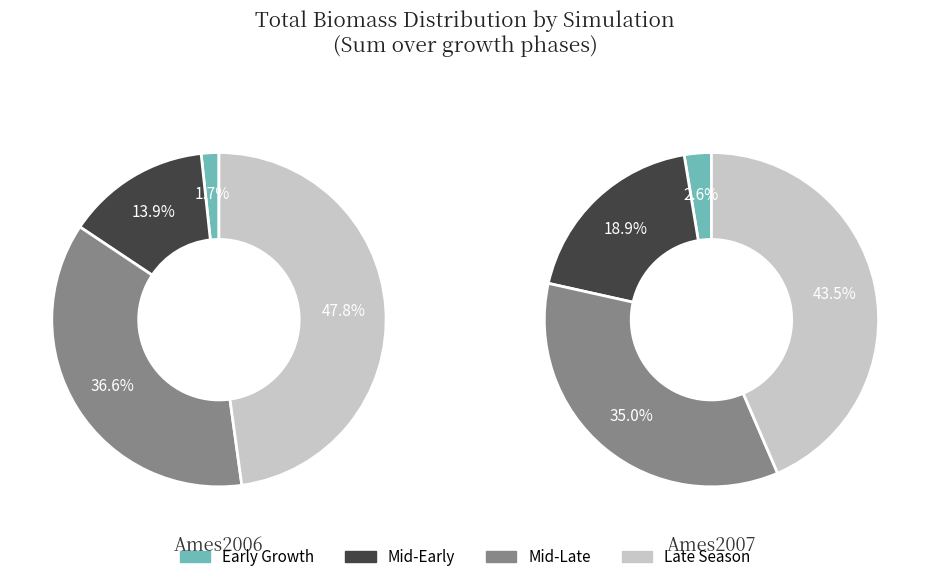

Does 2 account for over 50% of the chart?

No